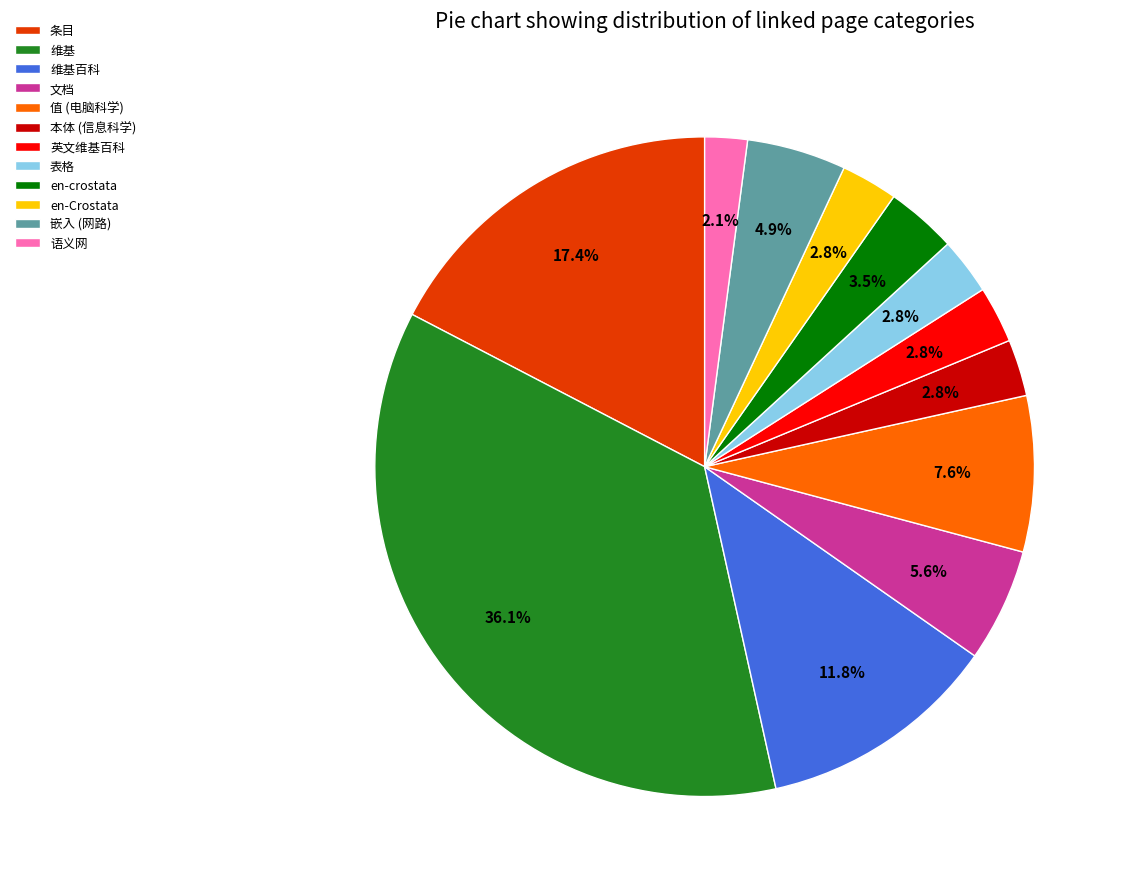

Does any single category account for the majority?

No